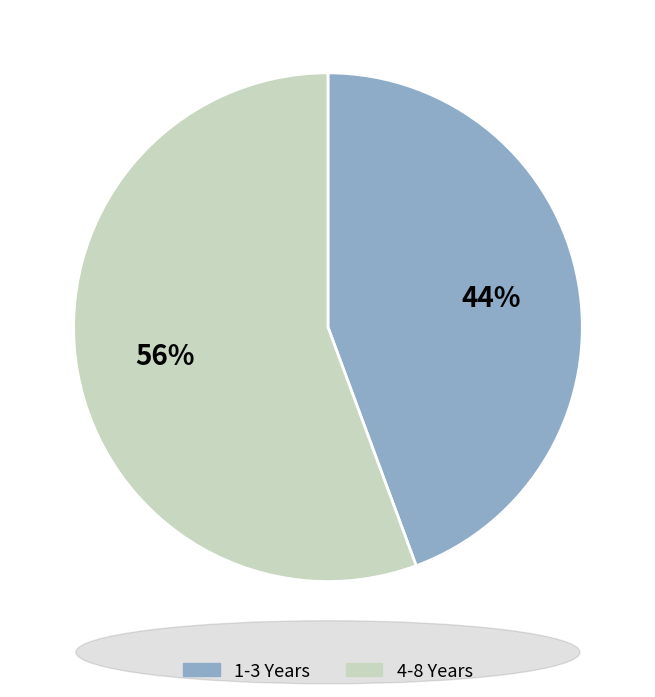

Is there a majority slice in this chart?

Yes